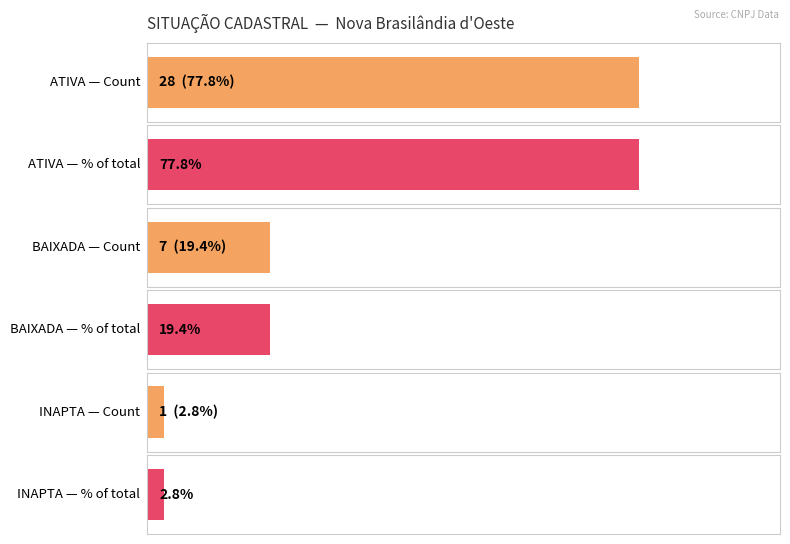

How many distinct data groups are displayed?

1